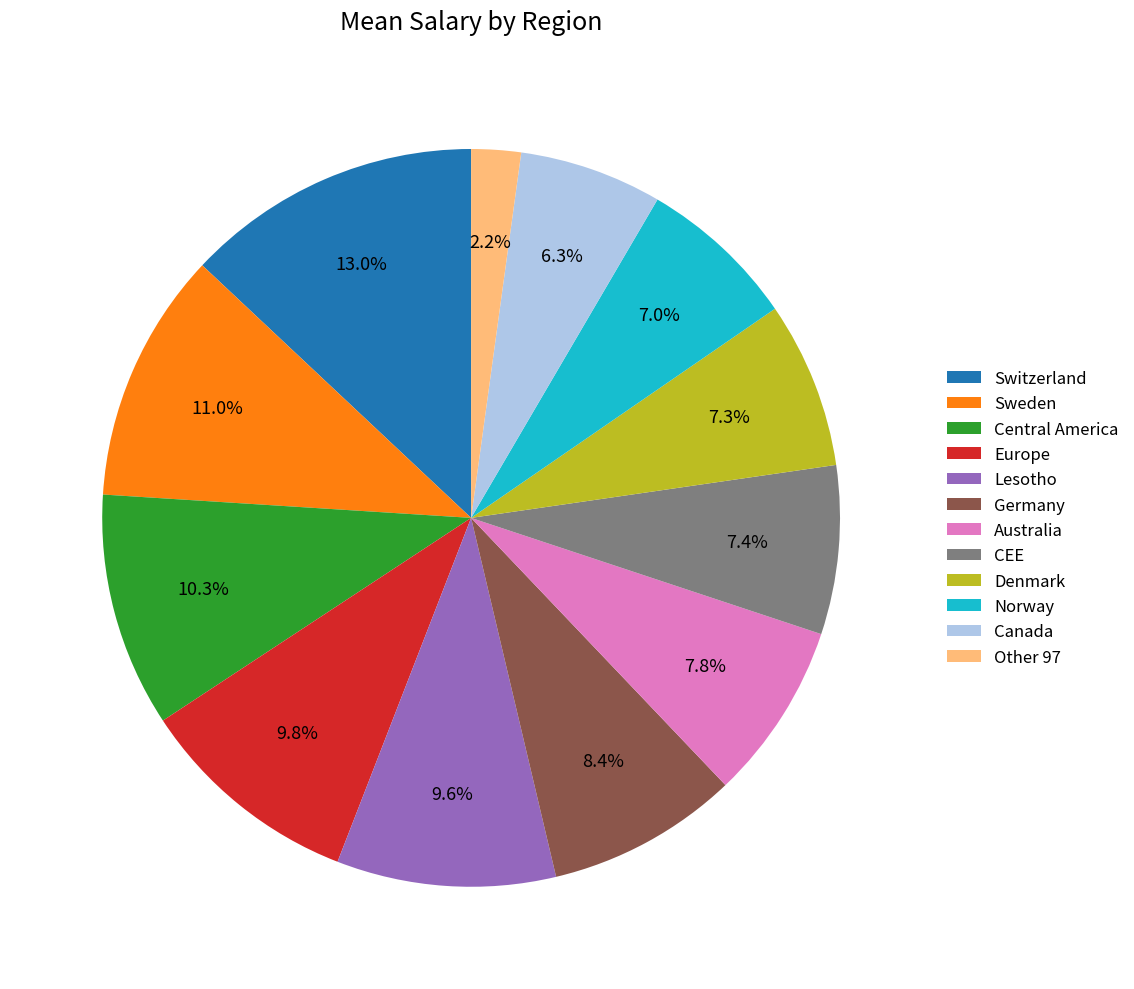

True or false: Central America accounts for 1% of the total.

False